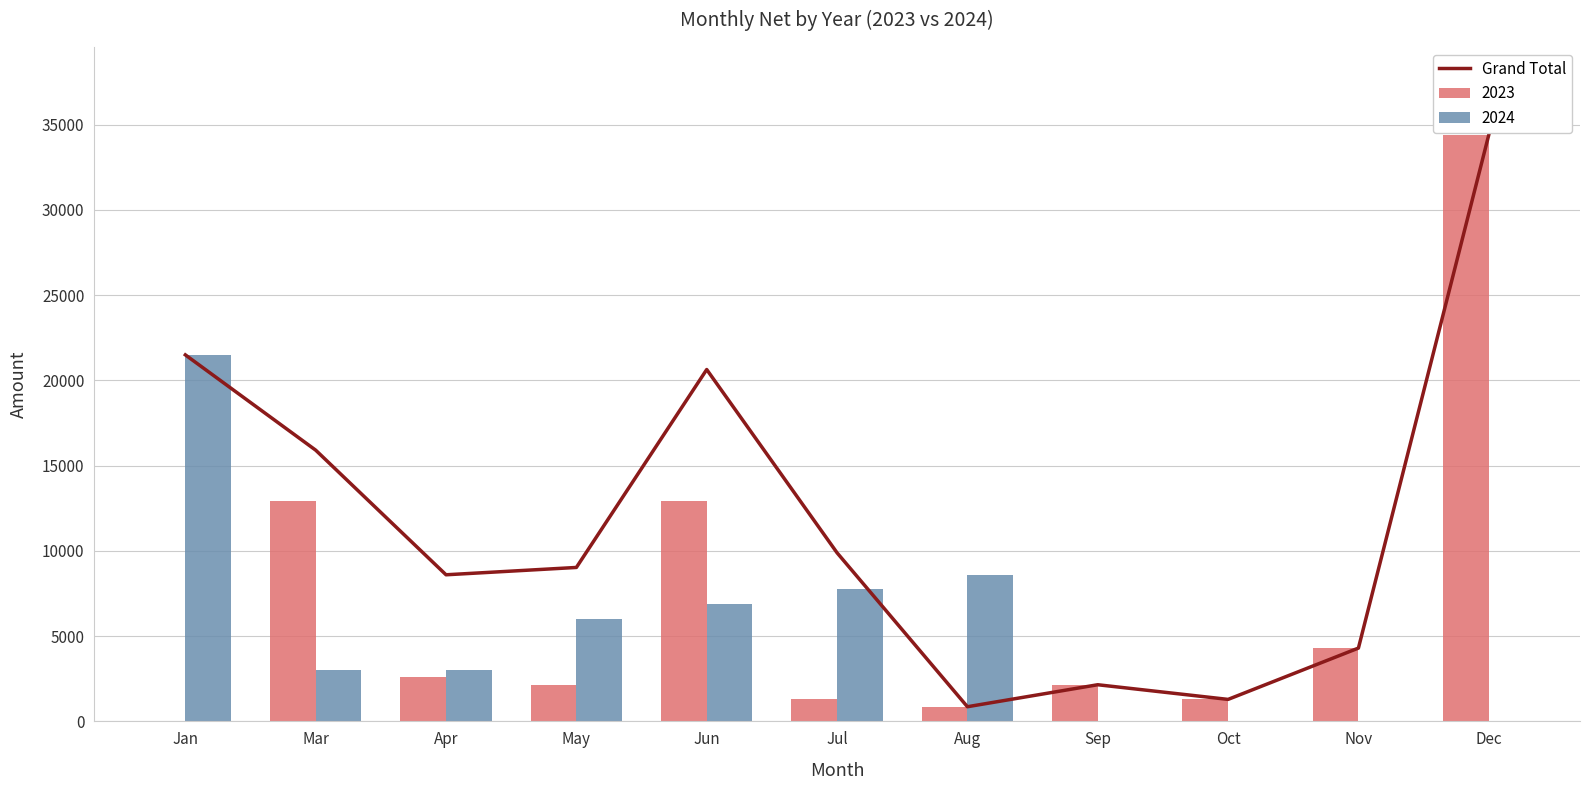

What is the difference between the second highest and second lowest values?

20210